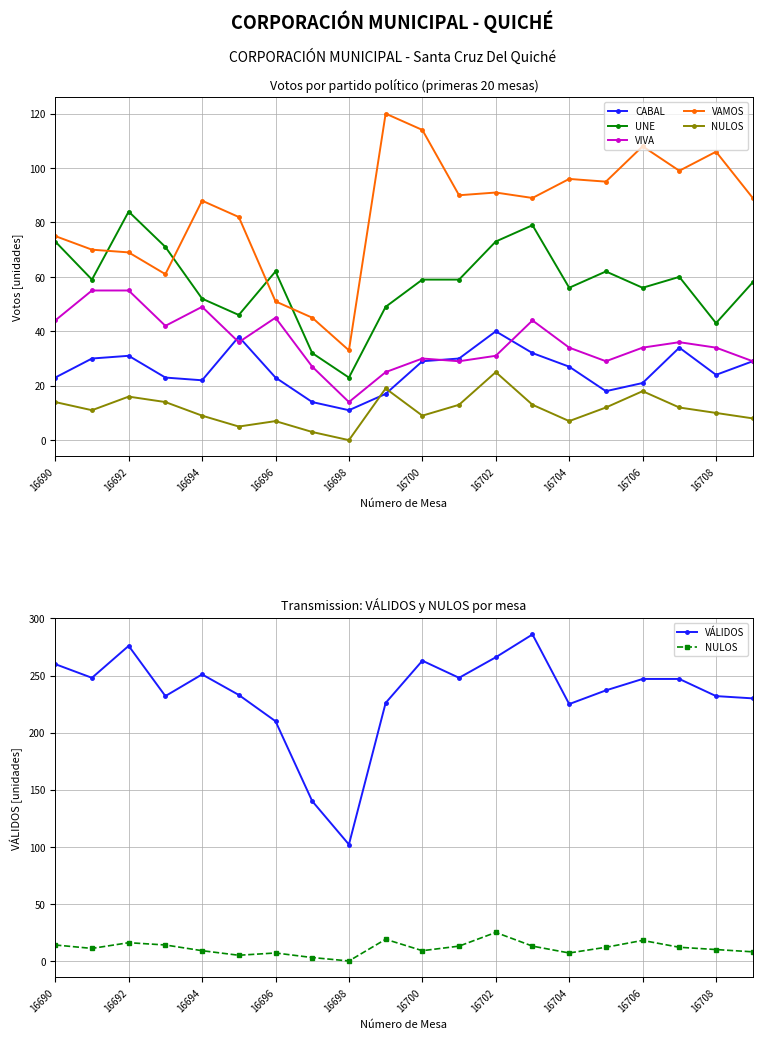

True or false: CABAL has more than 1 interior local peaks.

True